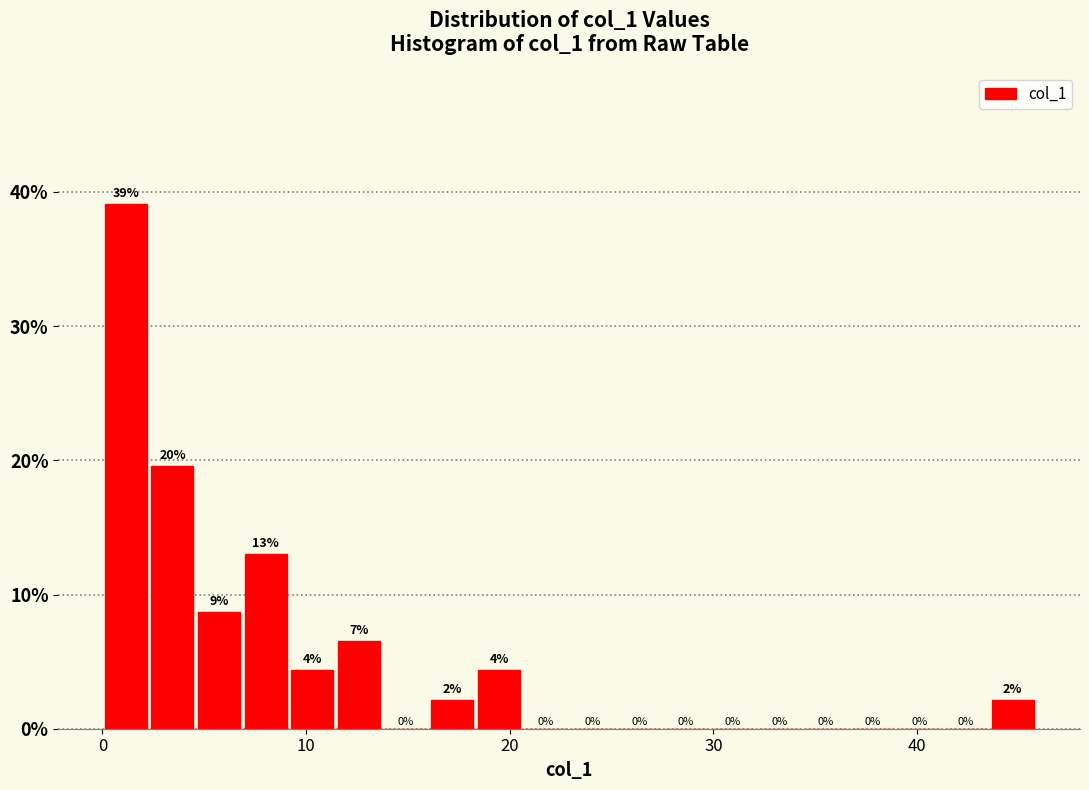

Around what value on the x-axis is the tallest bar? Give the approximate position of its centre, as read against the axis.

1